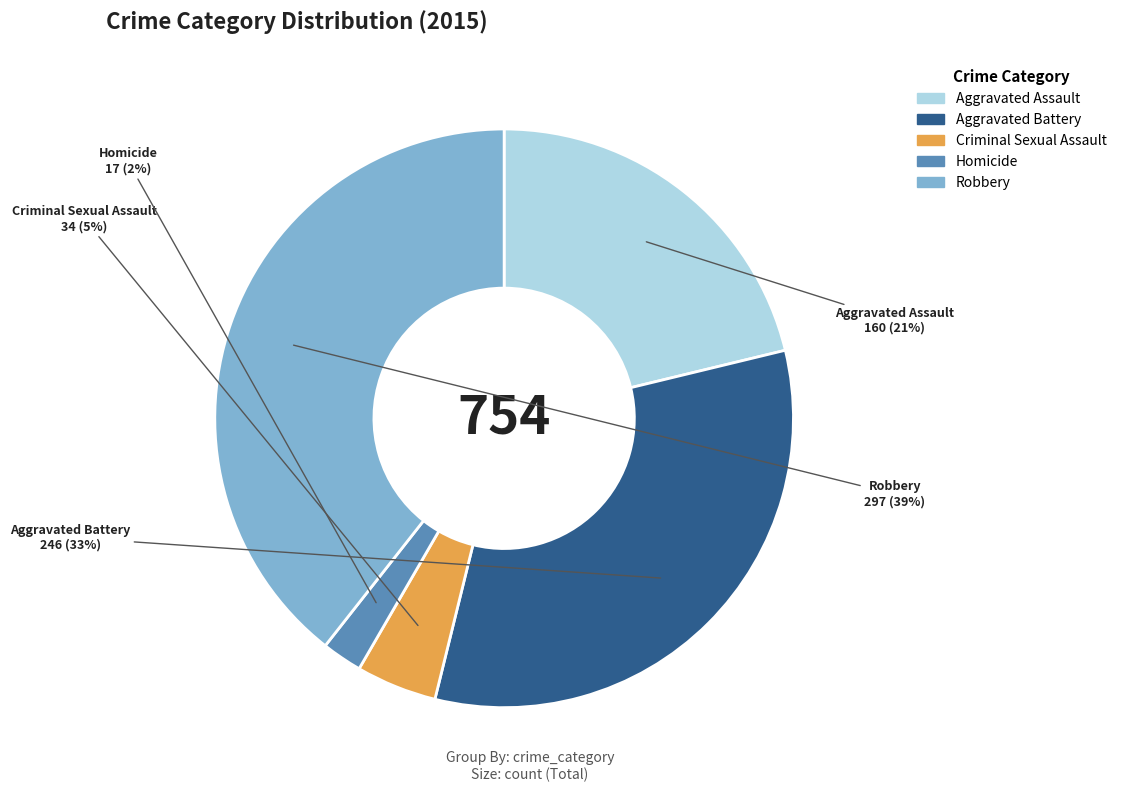

Combined, do Homicide and Aggravated Battery account for over 50%?

No